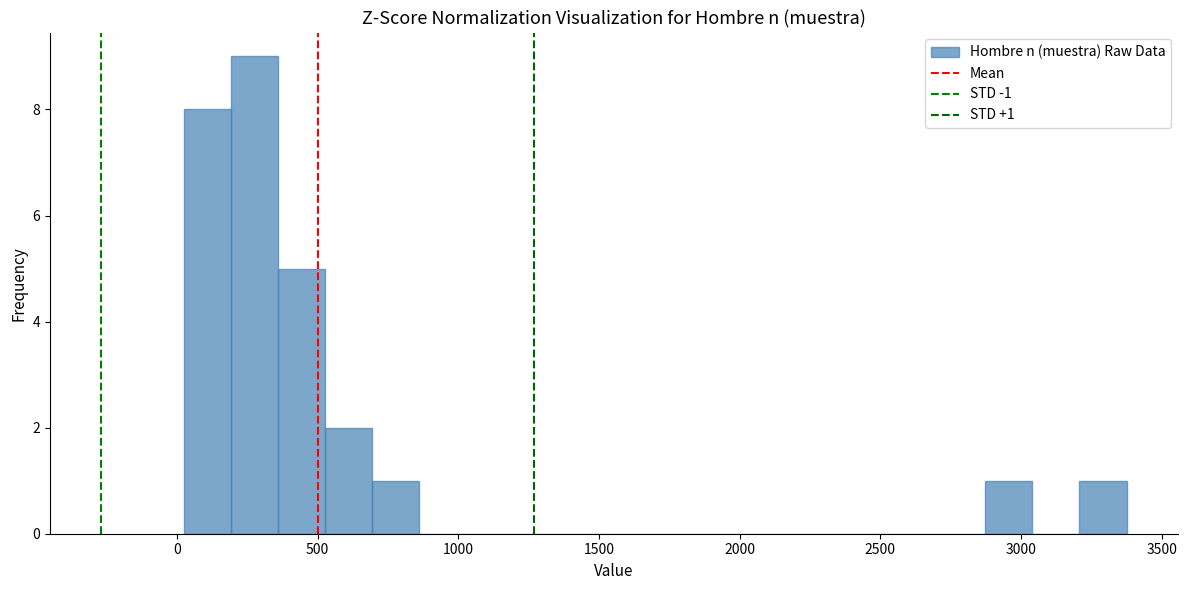

Read against the x-axis, roughly where is the centre of the tallest bar?

300